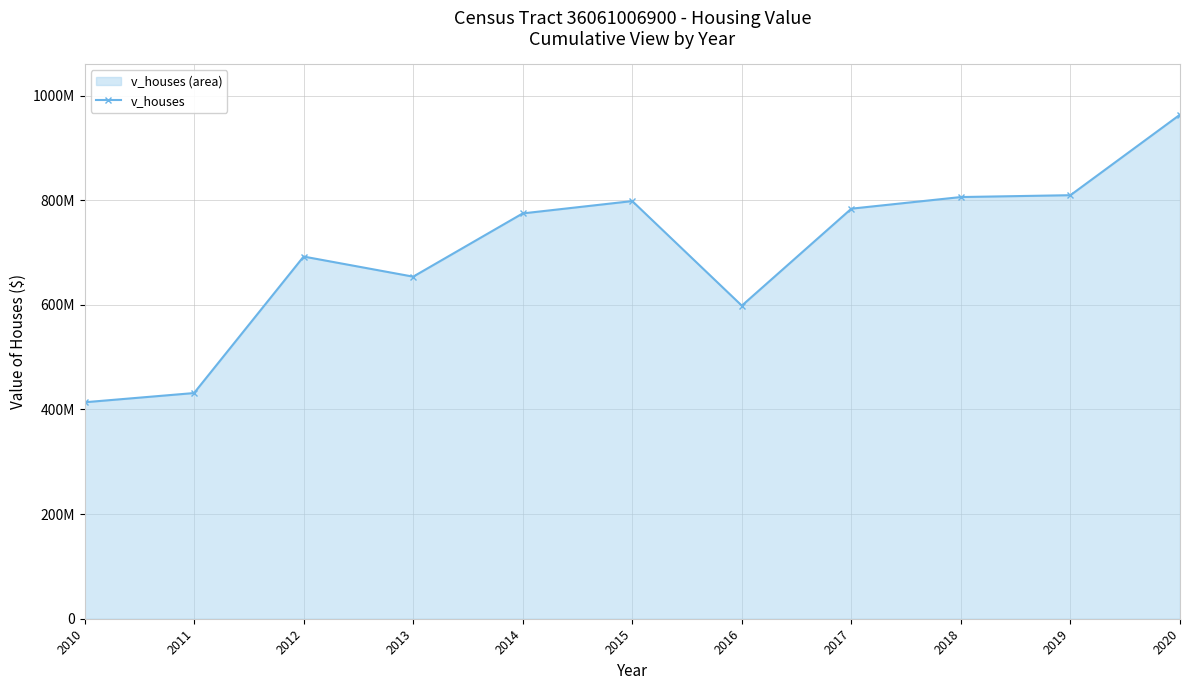

What is the value of the 2nd point from the left?

431425000